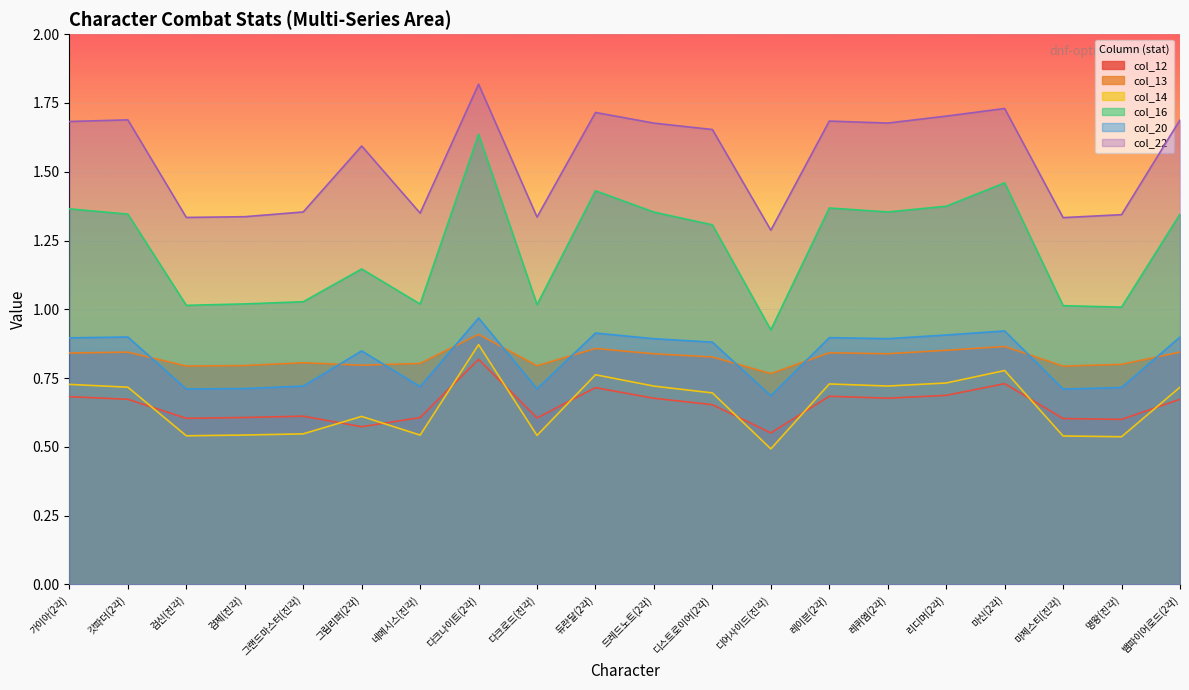

Which series has the largest total across all categories?

col_22